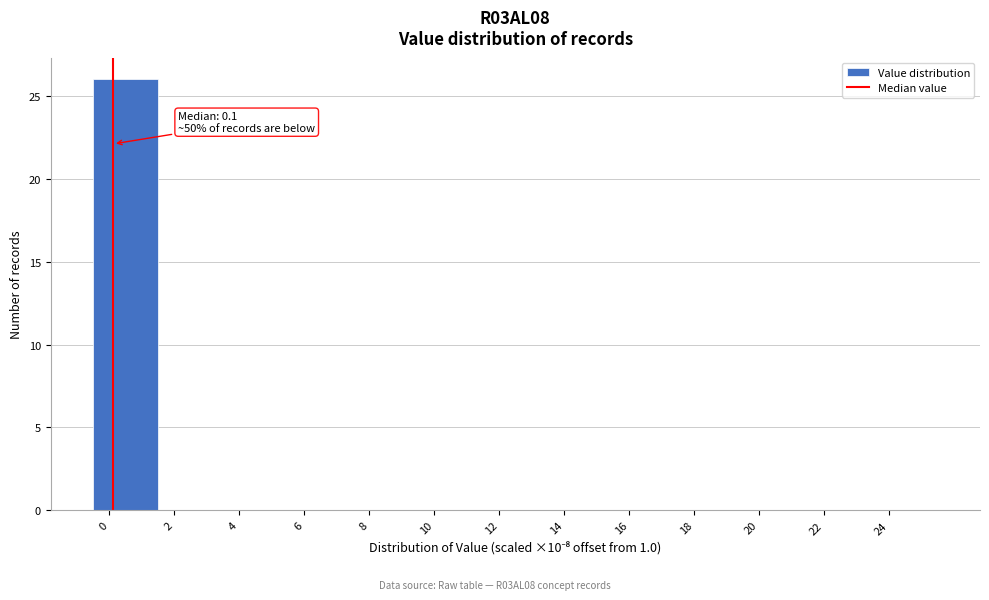

Which range on the x-axis has the tallest bar?

-0.5 to 1.5